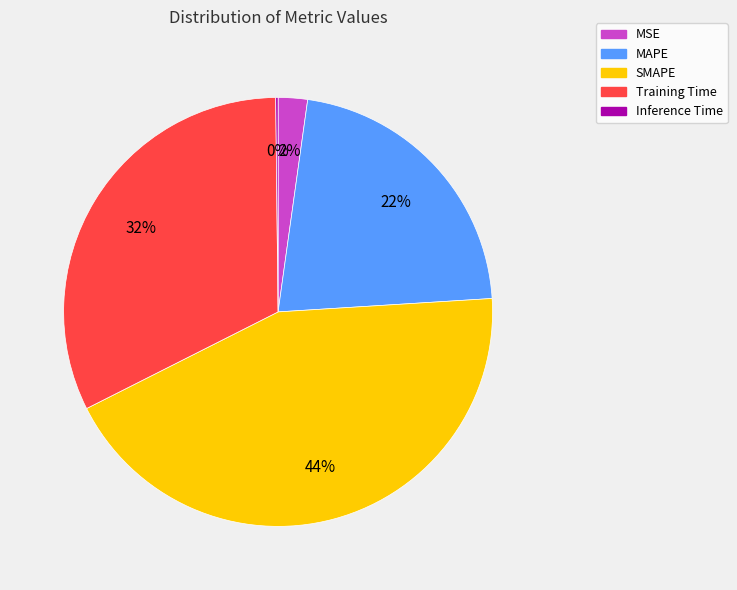

Approximately how many times larger is the value at MSE compared to Training Time?

0.1